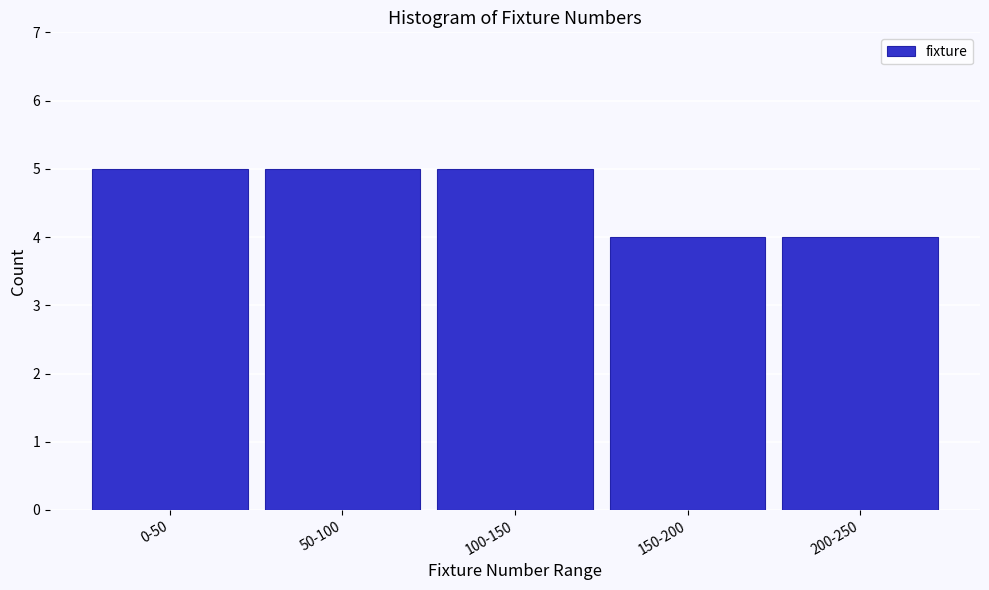

Reading left to right, what are all the values shown in this chart?

5	5	5	4	4